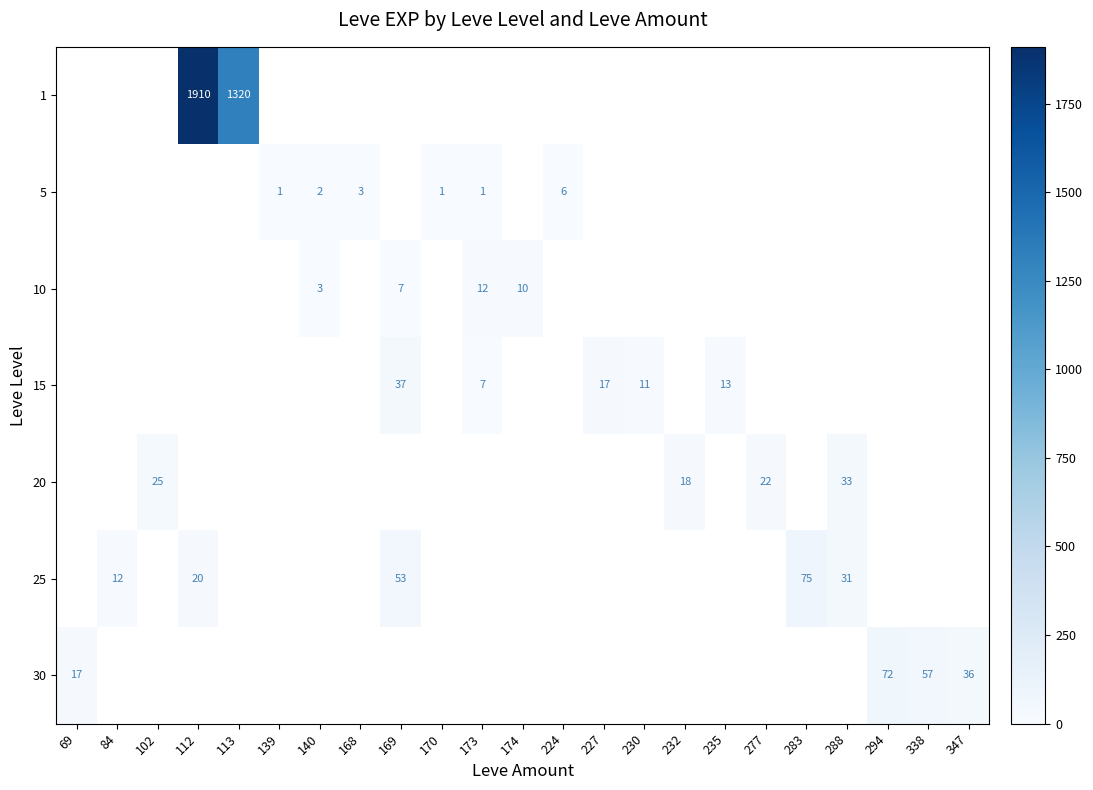

The 5 series shows 9.5 at 224. True or false?

False